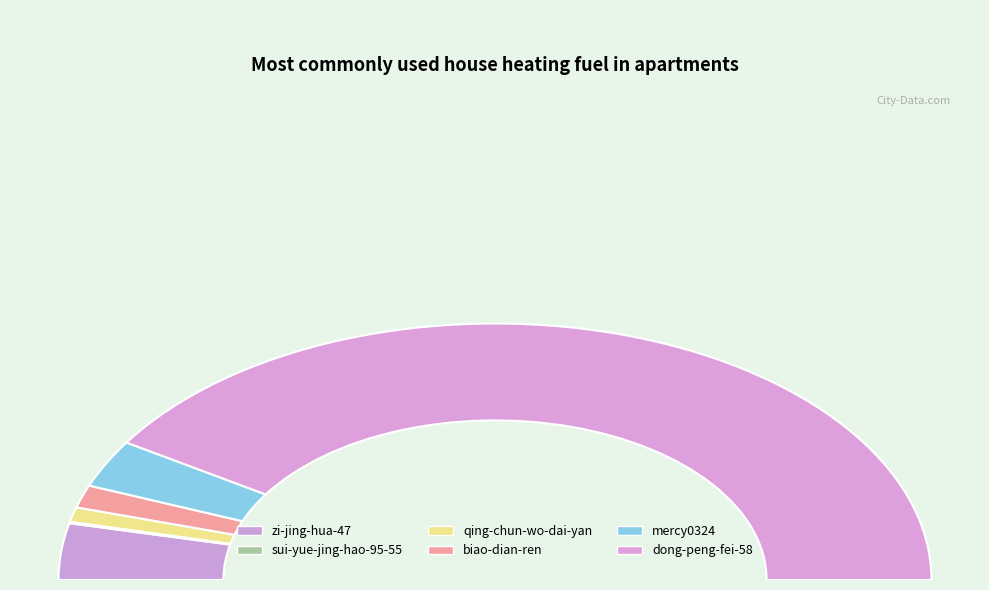

Do mercy0324 and biao-dian-ren together represent more than half of the pie?

No